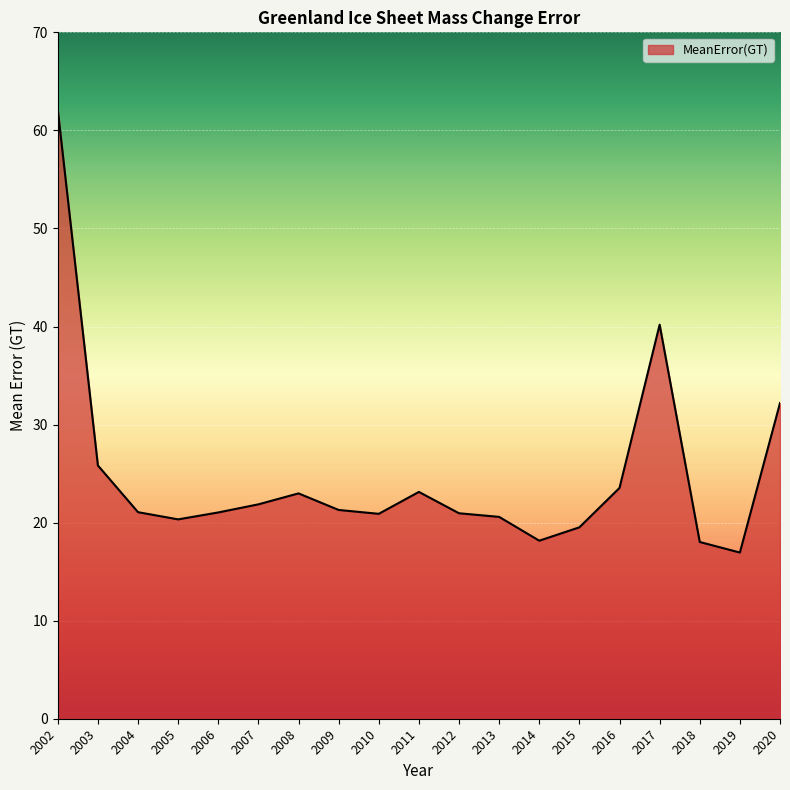

What is the sum of all values?

470.6